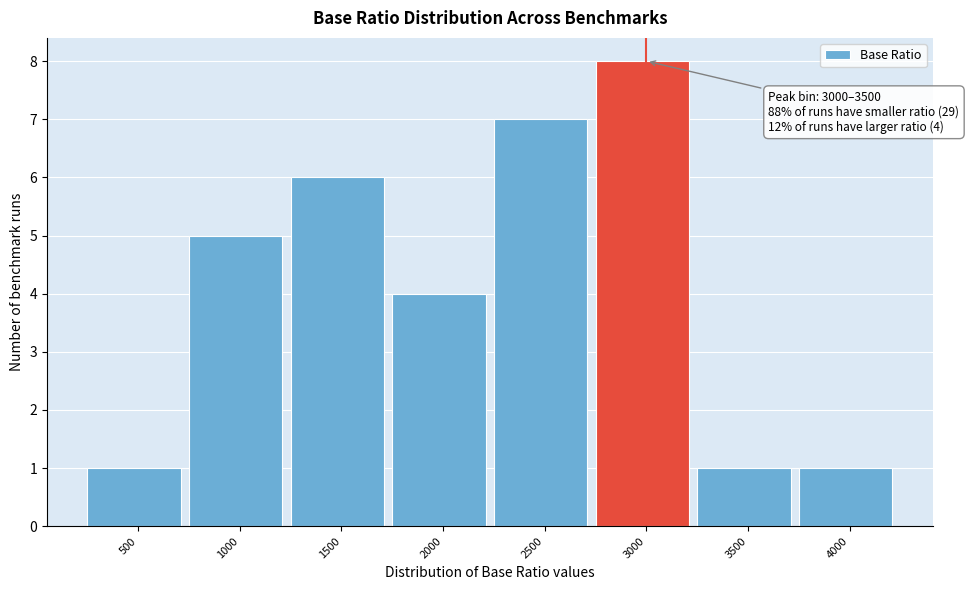

Reading right to left, list all the values displayed in this chart.

1	1	8	7	4	6	5	1